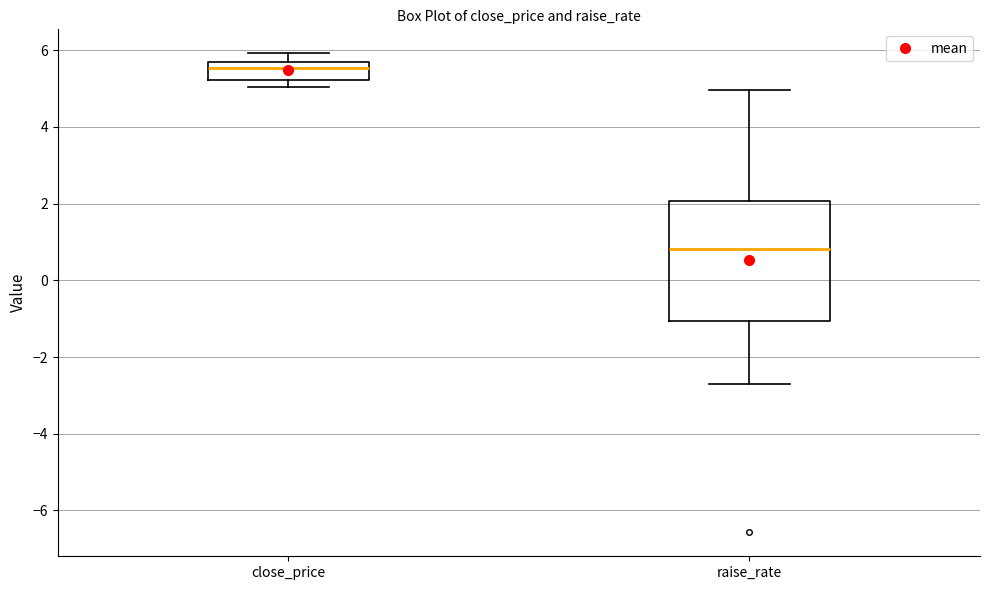

Reading left to right, read every box against the y-axis: the position of its median line, the range the box covers, and the ends of its whiskers. The values are not printed on the chart, so give them approximately, as read against the axis.

close_price: median 5.6 (inside the box), box 5.2 to 5.6, whiskers 5.0 to 6.0
raise_rate: median 0.8, box -1.0 to 2.0, whiskers -2.6 to 5.0